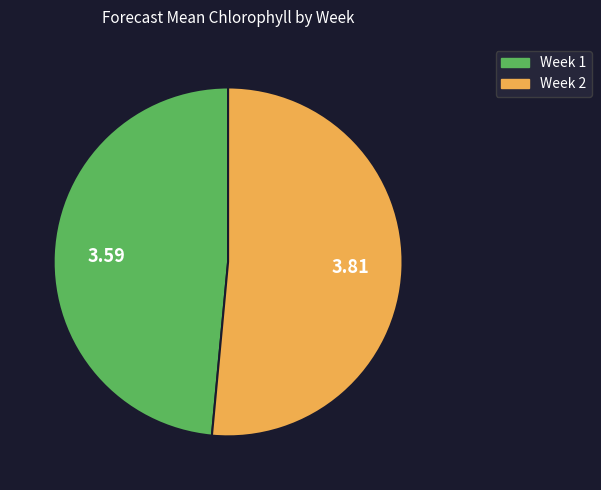

Which slice represents more than half of the pie?

Week 2